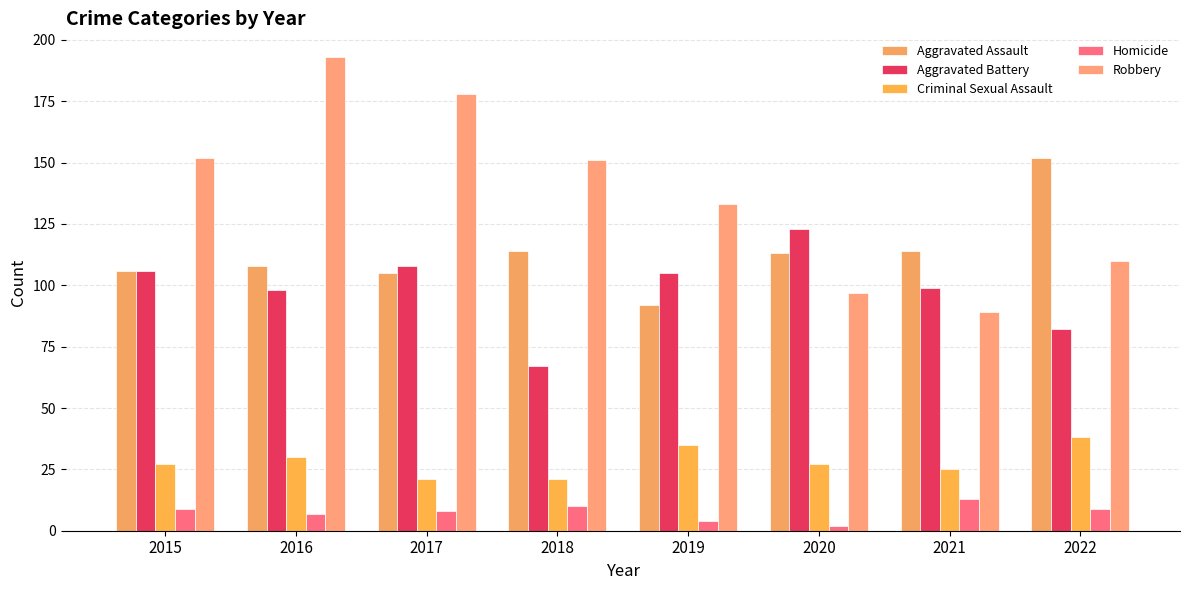

Reading left to right, what are all the values shown in this chart?

Aggravated Assault: 106	108	105	114	92	113	114	152
Aggravated Battery: 106	98	108	67	105	123	99	82
Criminal Sexual Assault: 27	30	21	21	35	27	25	38
Homicide: 9	7	8	10	4	2	13	9
Robbery: 152	193	178	151	133	97	89	110